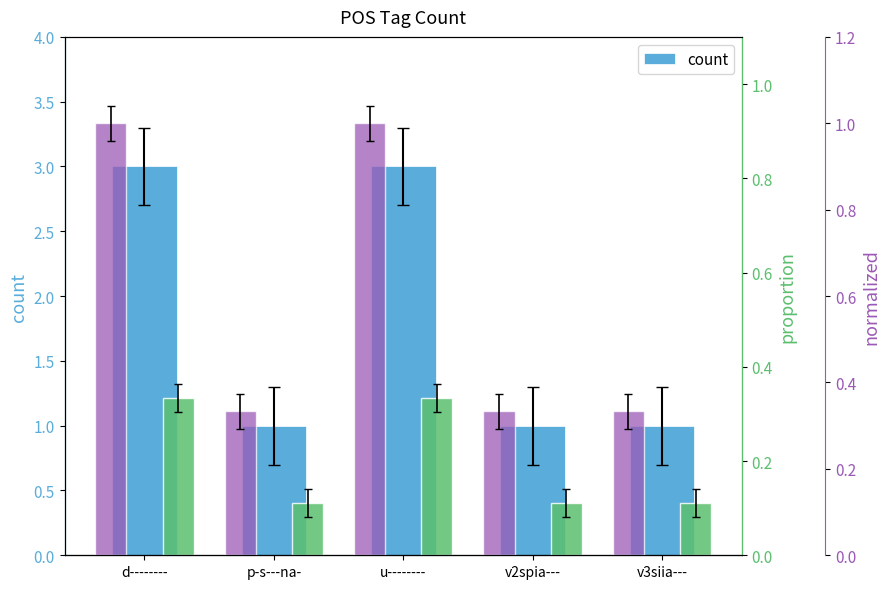

Between d-------- and u--------, which is larger?

d--------